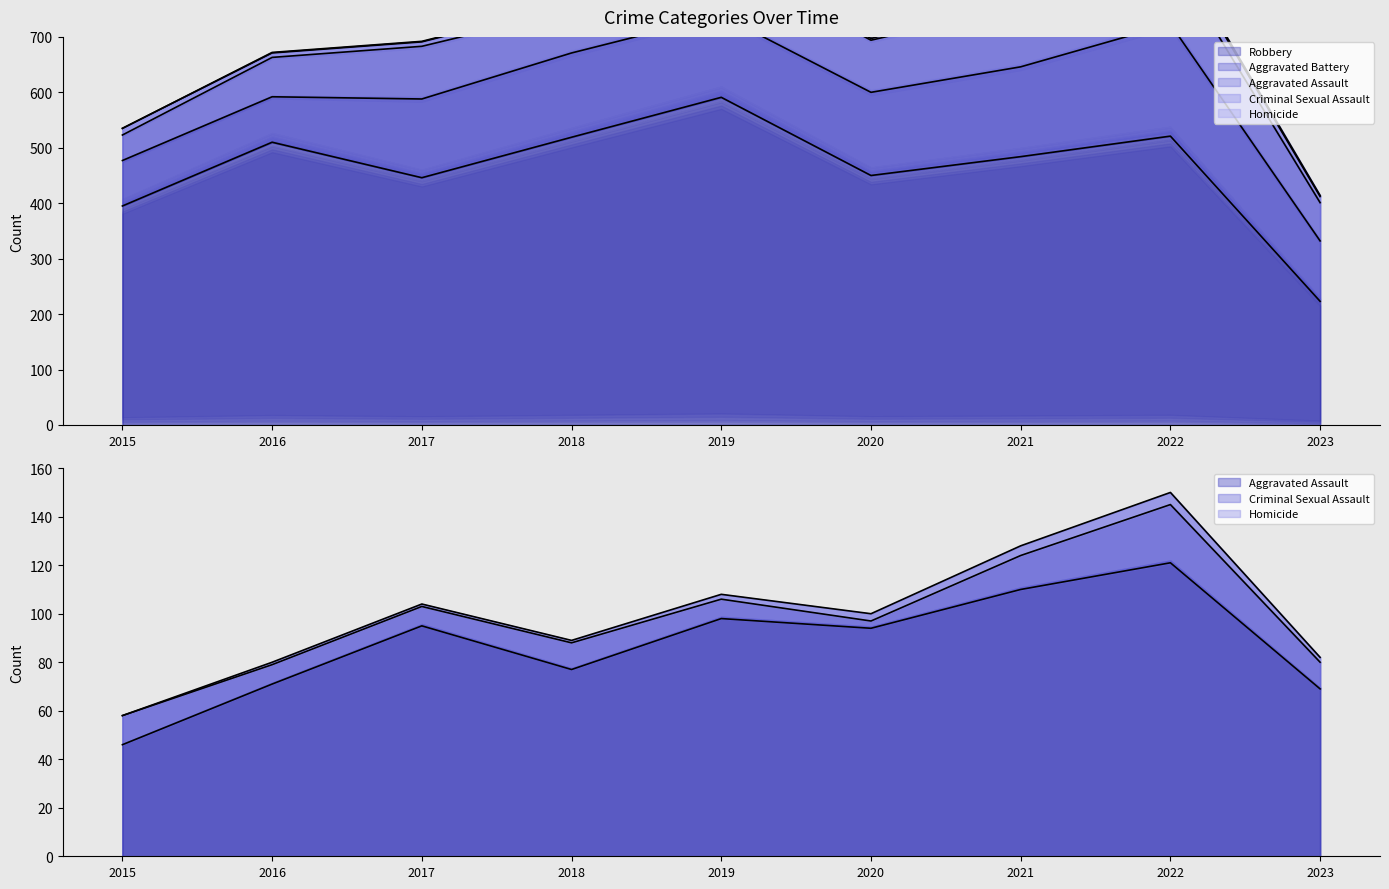

Which has a higher value, 2019 or 2020?

2019